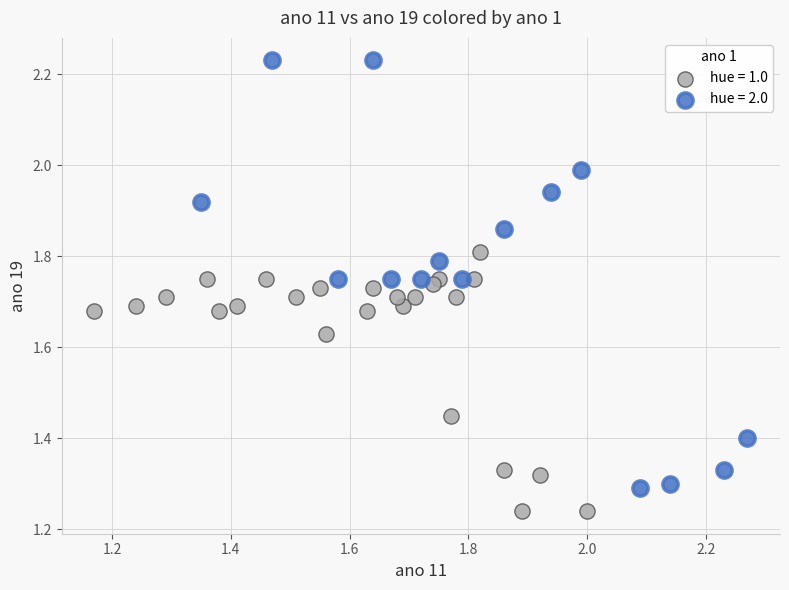

Which series reaches the minimum Y coordinate?

hue = 1.0